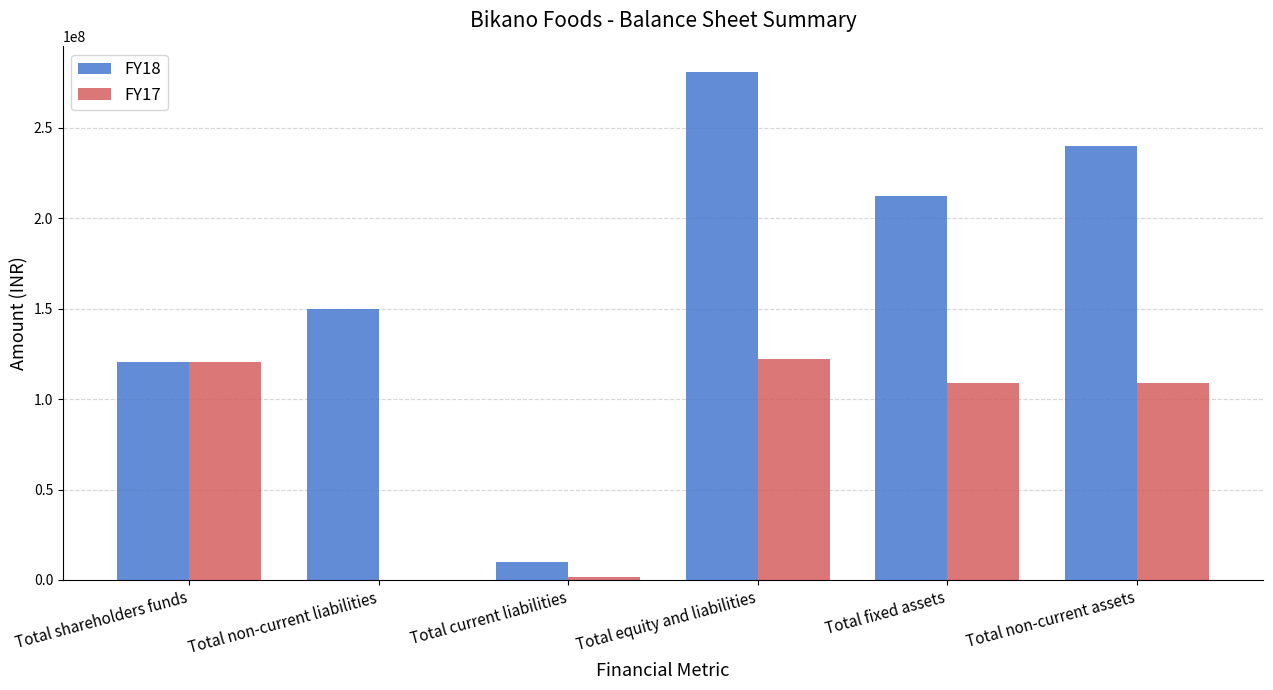

The FY18 series shows 445552737.7 at Total equity and liabilities. True or false?

False